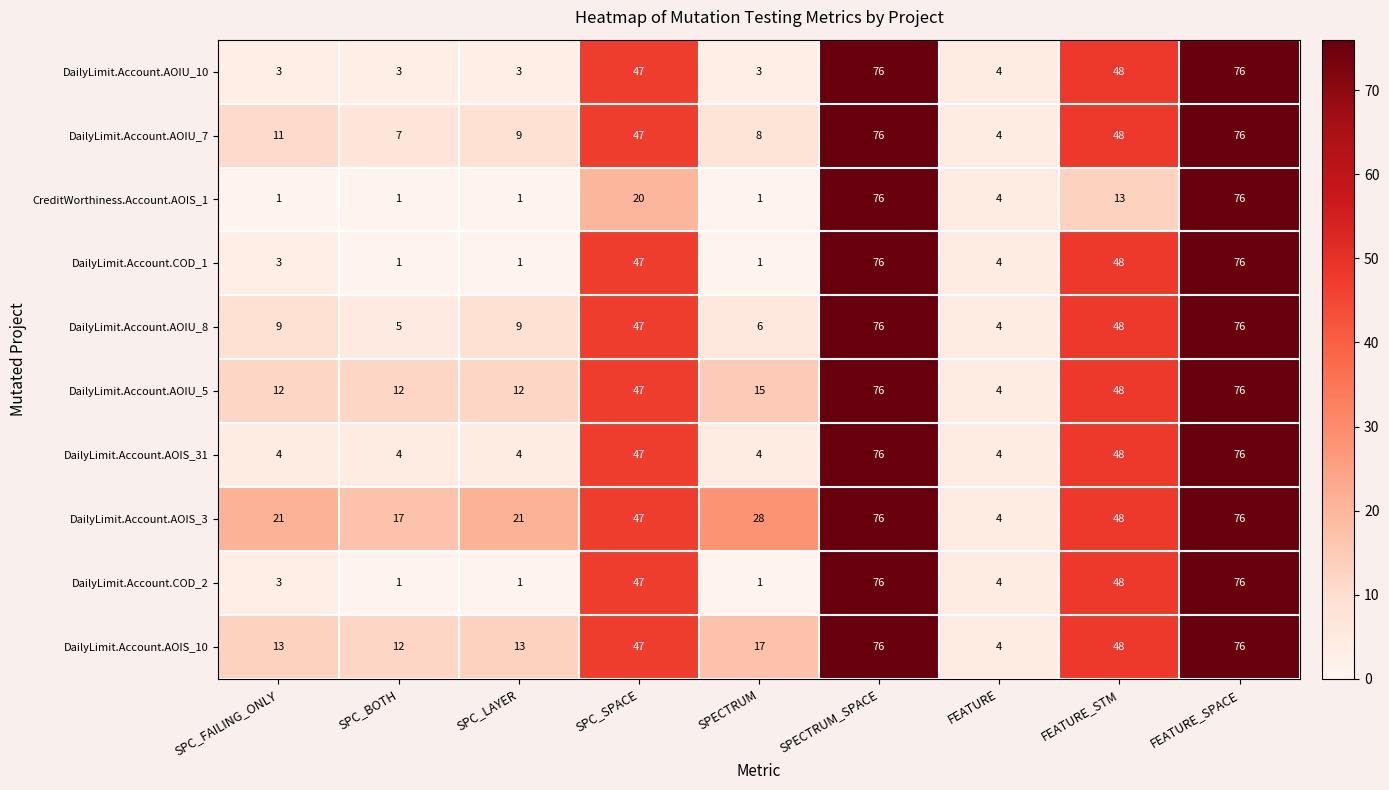

What is the difference between the highest and lowest values at SPC_FAILING_ONLY?

20